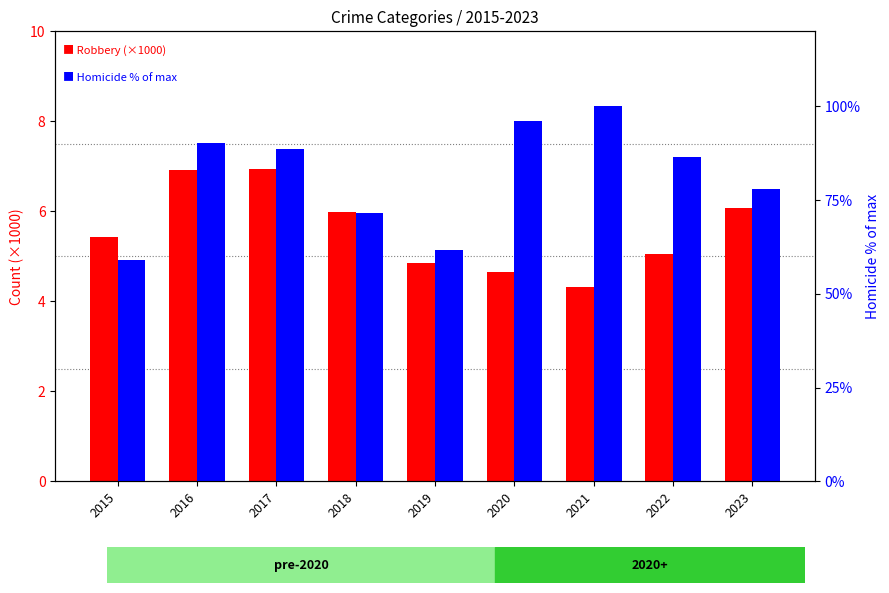

At which category is the sum across all series the highest?

2021